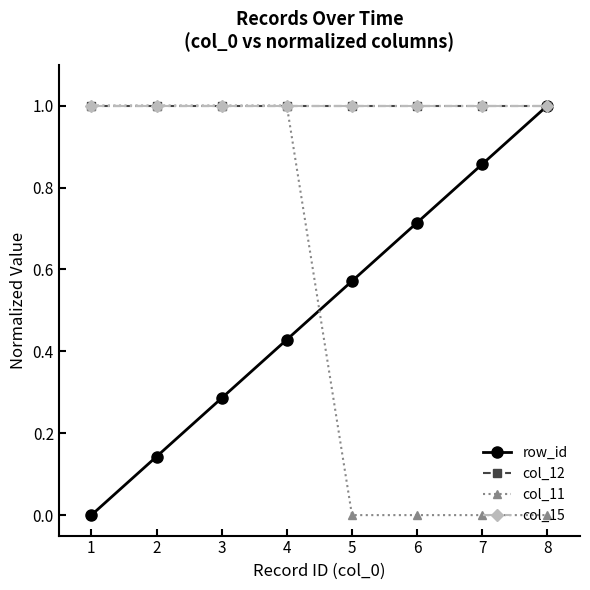

Is this an area chart (filled region under the line)?

No